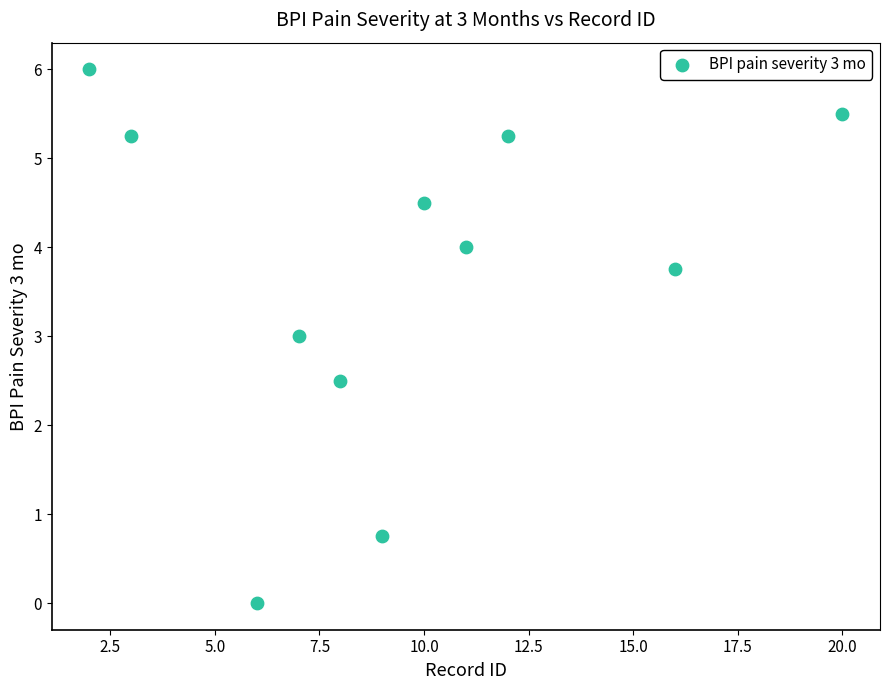

What is the average X value?

9.5